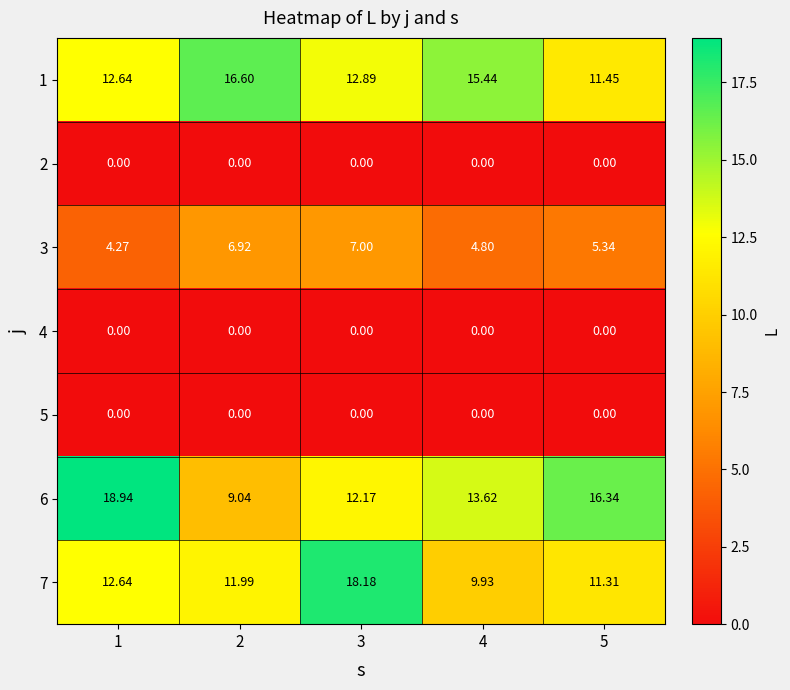

Is the value of 1 at 2 greater than the value of 2 at 2?

Yes